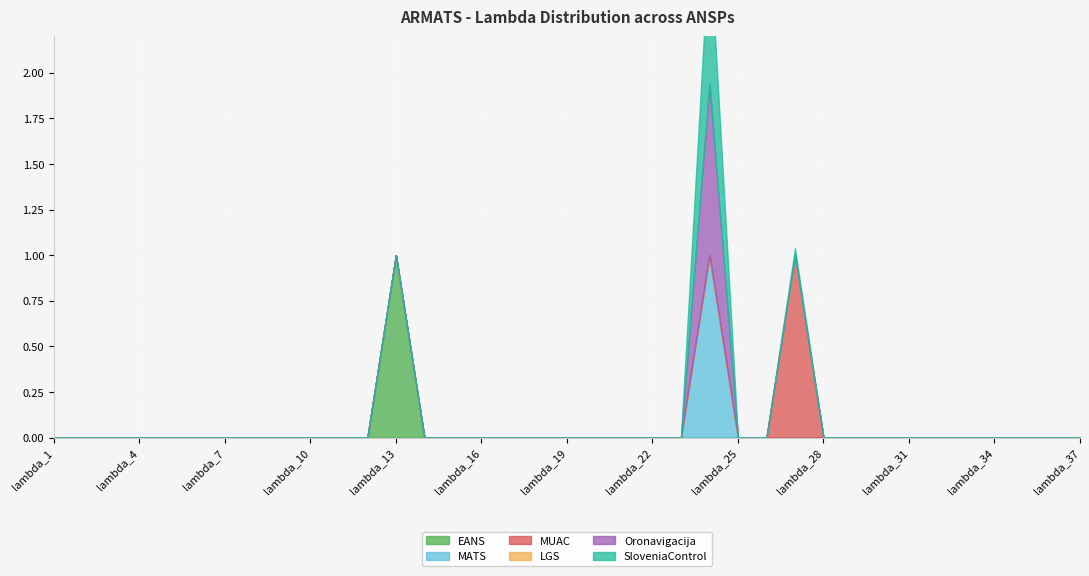

Rank the series by their maximum value, from highest to lowest.

EANS, MATS, MUAC, Oronavigacija, SloveniaControl, LGS